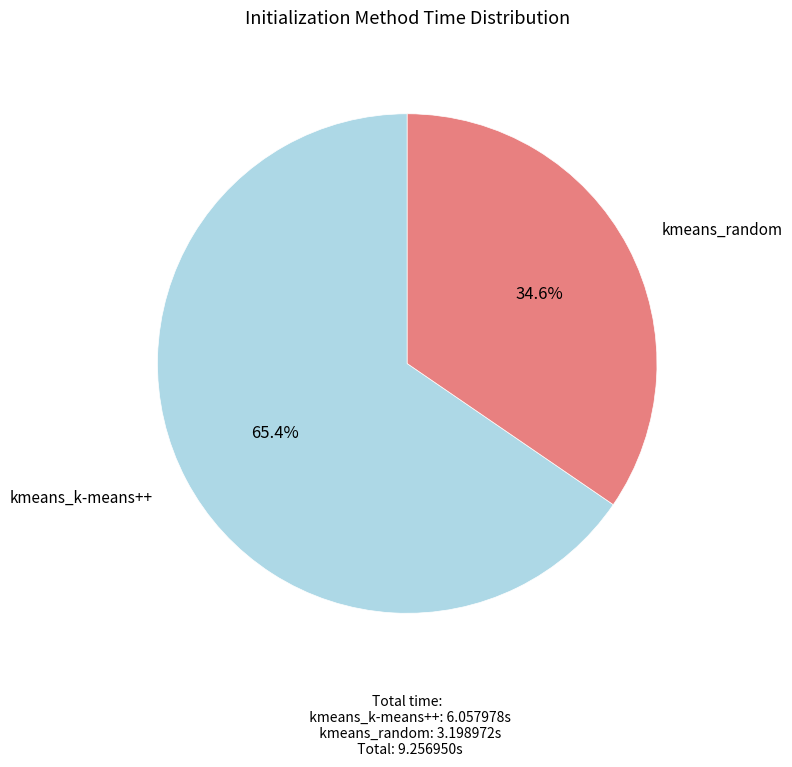

To the nearest percent, what is the difference between the largest and smallest slice percentages?

31%